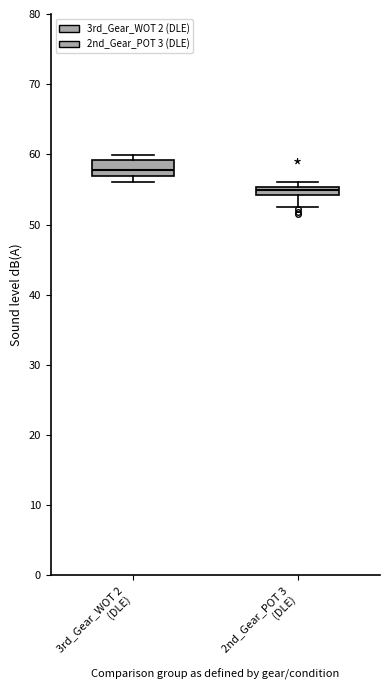

Where does the median line of the box for 3rd_Gear_WOT 2 (DLE) sit on the y-axis? The values are not printed on the chart, so give them approximately, as read against the axis.

58